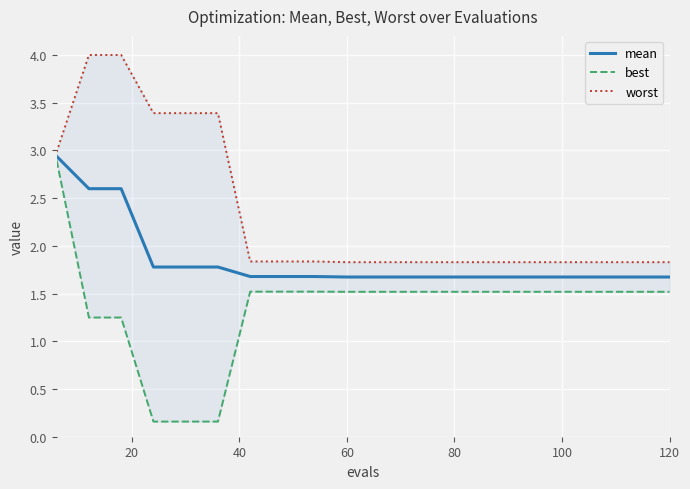

The value of mean at 120 is 2.9. True or false?

False